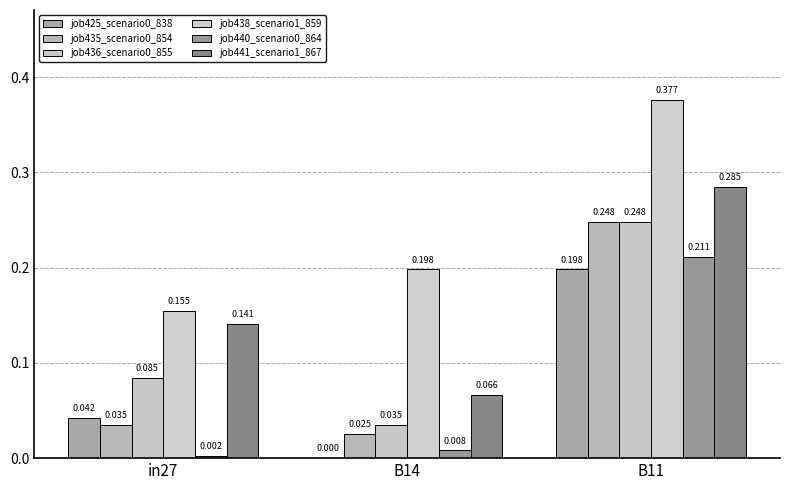

At which label is job440_scenario0_864 closest to 0?

in27